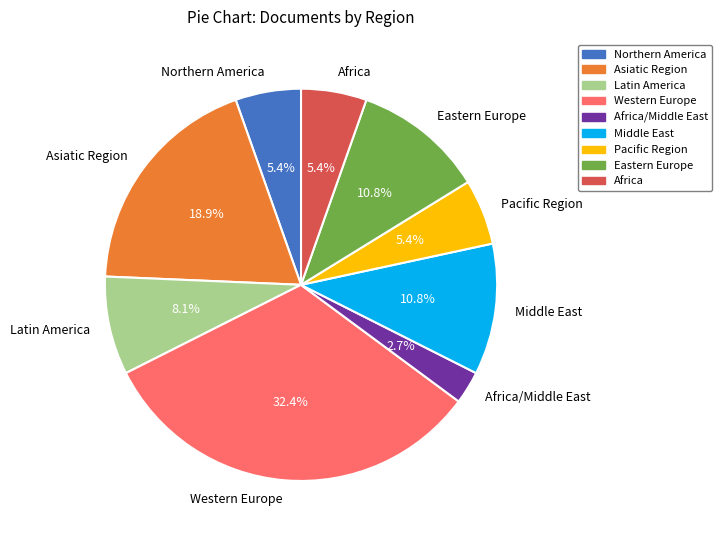

How many slices are in this pie chart?

9